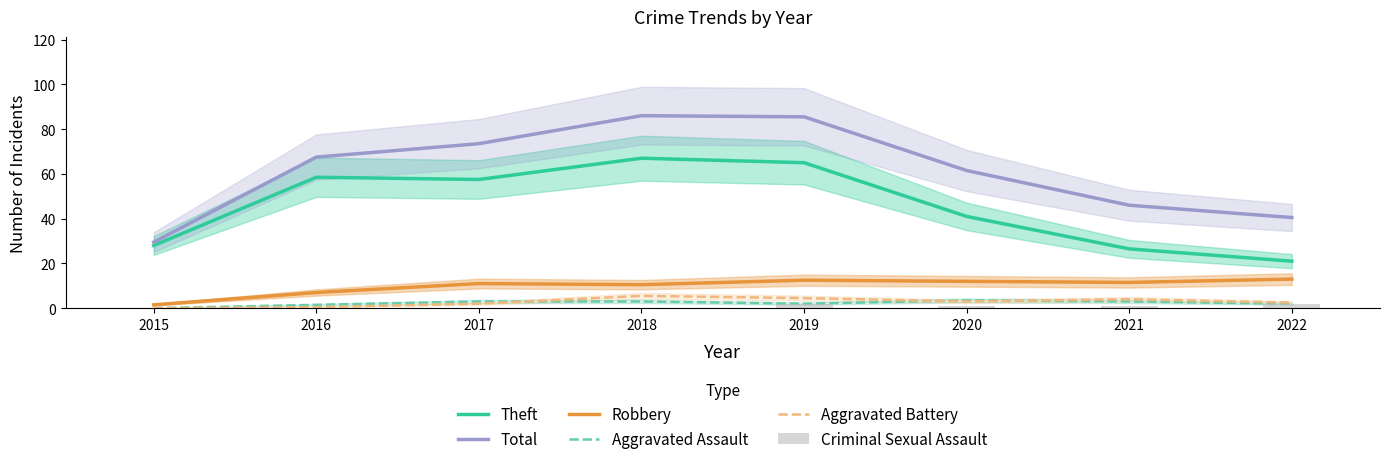

The value of Criminal Sexual Assault at 2015 is 0.0. True or false?

True